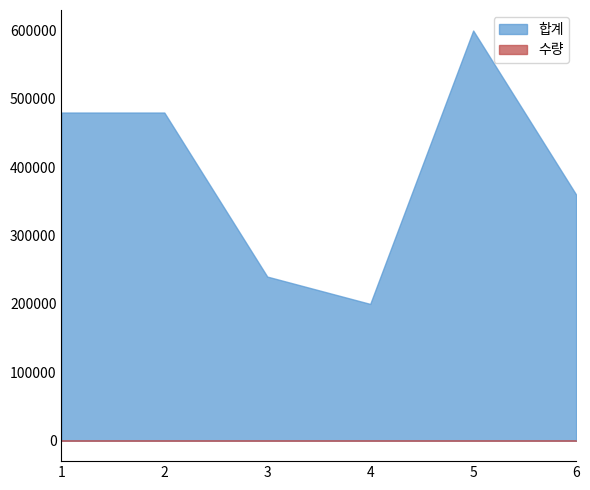

What is the difference between the second highest and minimum values in the 수량 series?

3